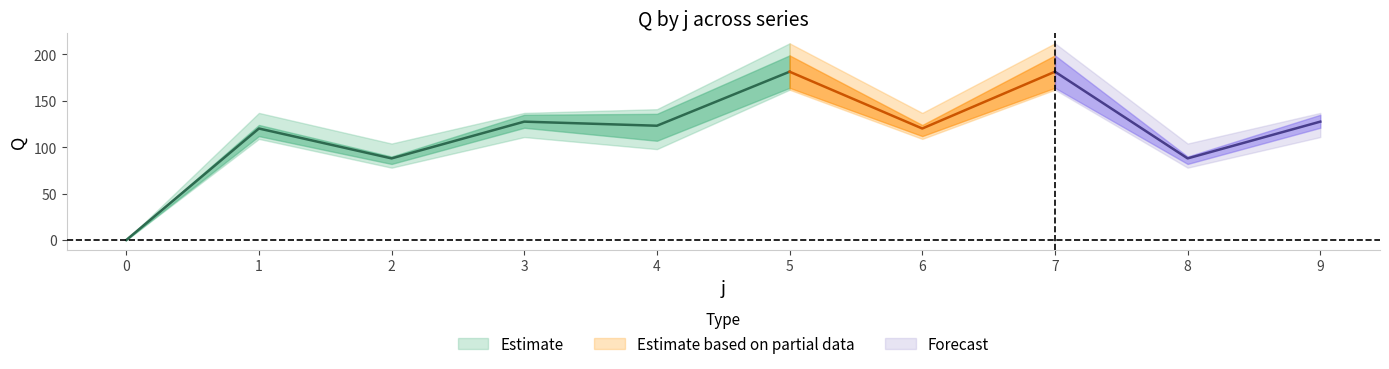

At which category is the sum across all series the highest?

5